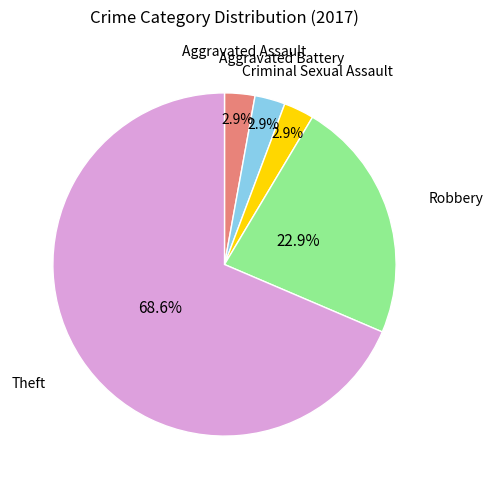

Is there a majority slice in this chart?

Yes